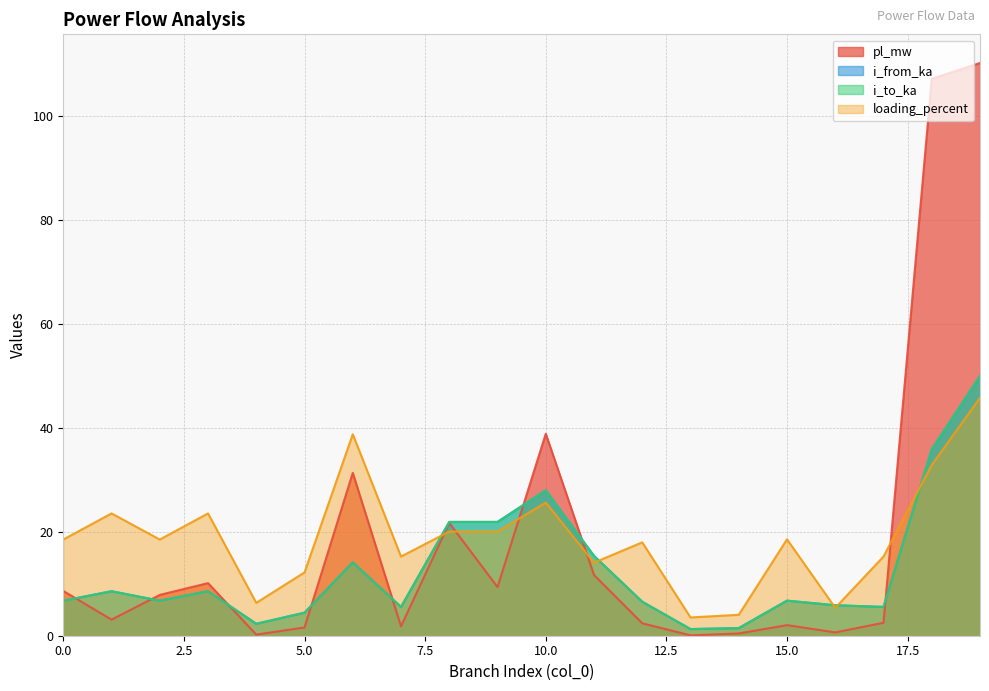

Reading left to right, list all the values displayed in this chart.

pl_mw: 8.6	3.1	7.8	10.1	0.2	1.6	31.3	1.8	21.7	9.4	38.8	11.7	2.4	0.1	0.4	2.0	0.6	2.5	107.1	110.1
i_from_ka: 6.7	8.6	6.7	8.6	2.3	4.4	14.1	5.5	21.9	21.9	28.0	15.3	6.5	1.3	1.5	6.7	5.9	5.5	35.9	49.9
i_to_ka: 6.7	8.6	6.7	8.6	2.3	4.4	14.1	5.5	21.9	21.9	28.0	15.3	6.5	1.3	1.5	6.7	5.9	5.5	35.9	49.9
loading_percent: 18.5	23.5	18.5	23.5	6.3	12.2	38.7	15.2	20.0	20.0	25.6	14.1	18.0	3.5	4.0	18.5	5.4	15.2	32.8	45.7